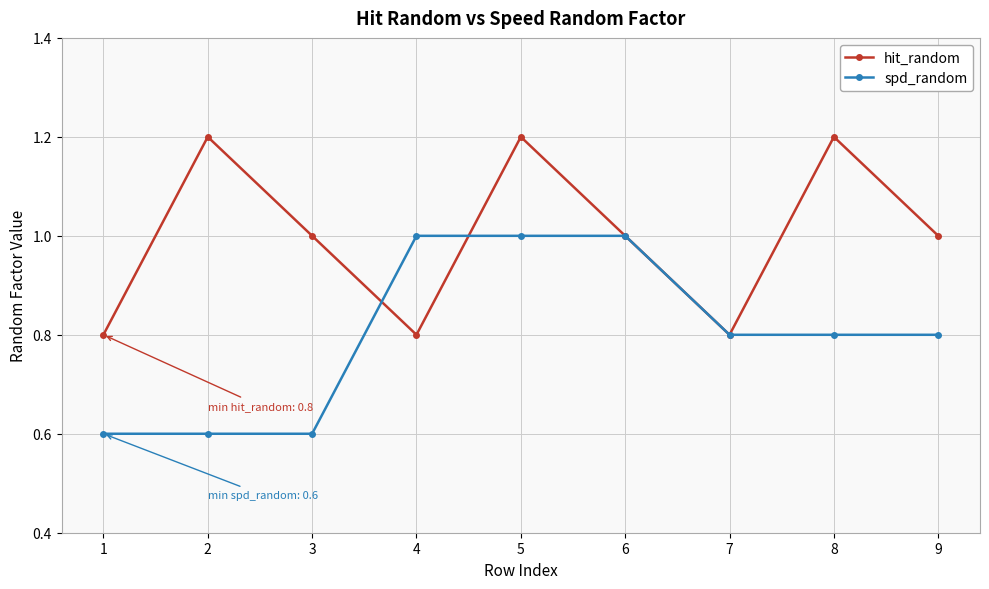

Between 3 and 6, which series saw the biggest shift?

spd_random